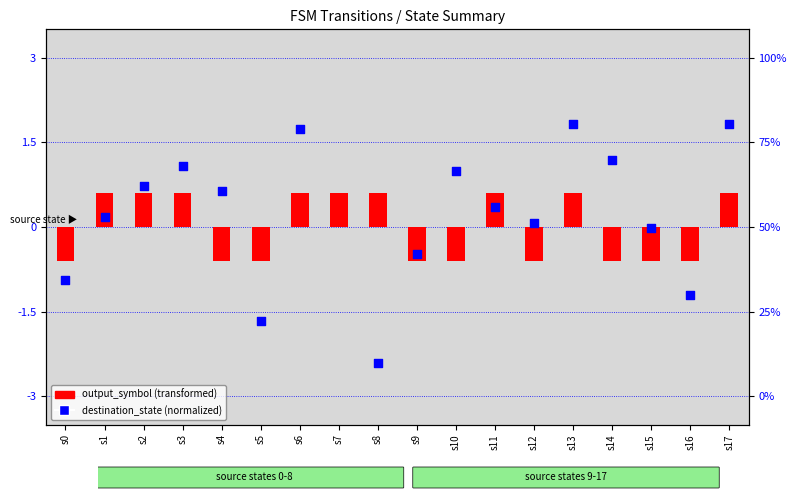

What are all the series names shown in the legend?

output_symbol (transformed), destination_state (normalized)